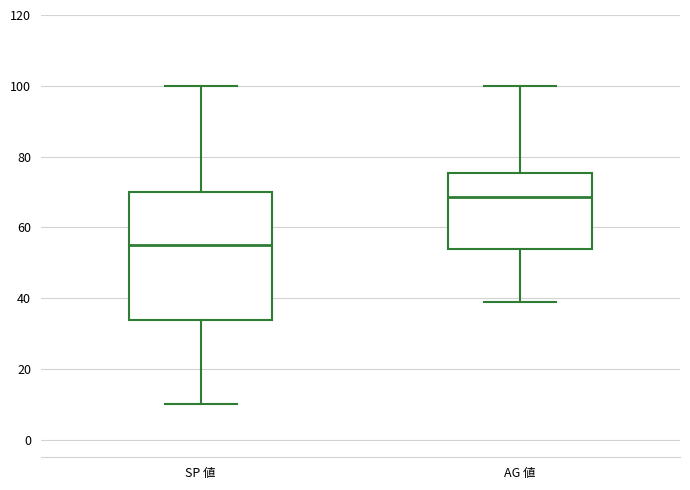

Where does the median line of the box for AG 値 sit on the y-axis? The values are not printed on the chart, so give them approximately, as read against the axis.

68